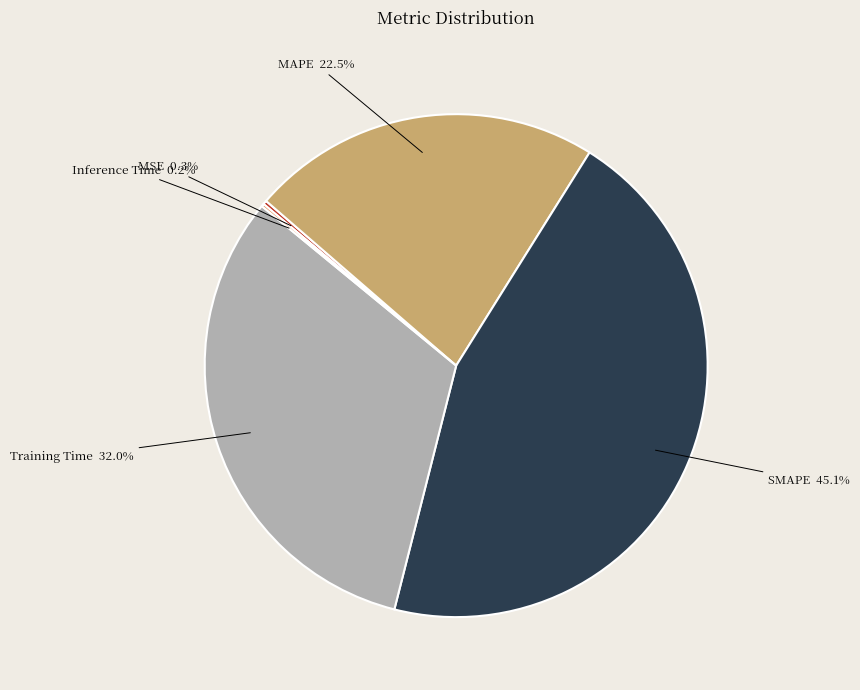

What is the largest slice in the pie chart?

SMAPE